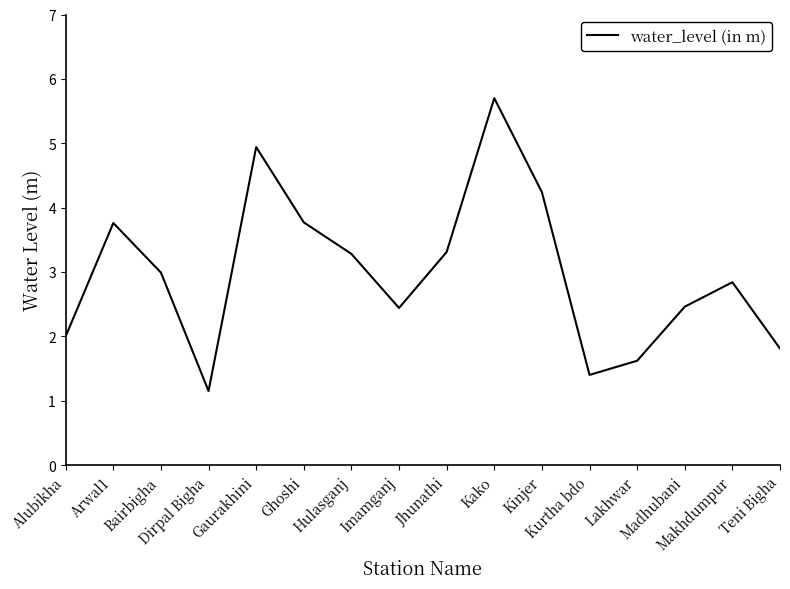

What is the greatest value displayed?

5.7